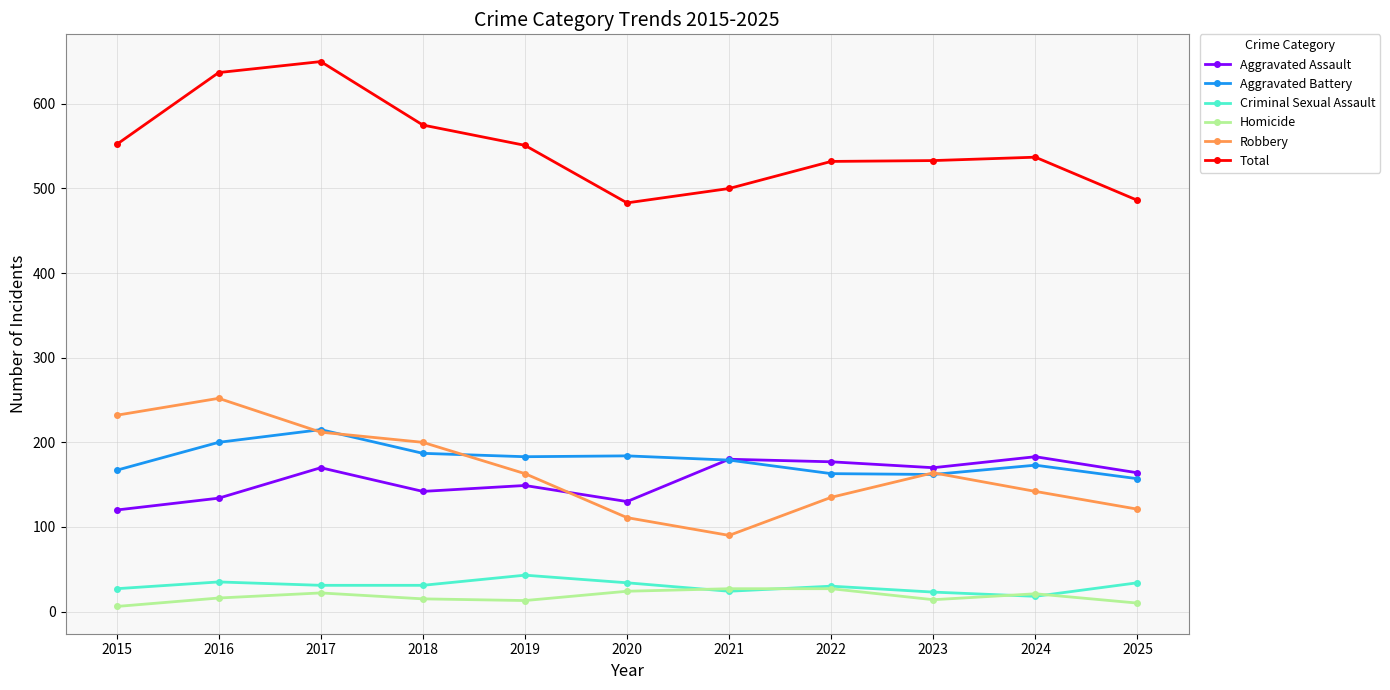

What is the value of the Robbery point at the 9th from the left?

164